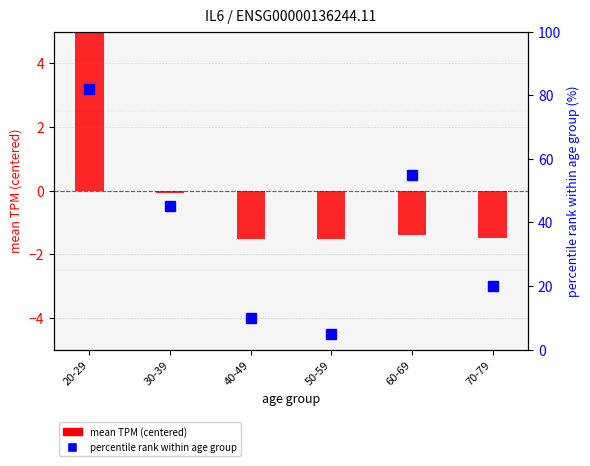

Which category has the lowest value in the mean TPM (centered) series?

40-49